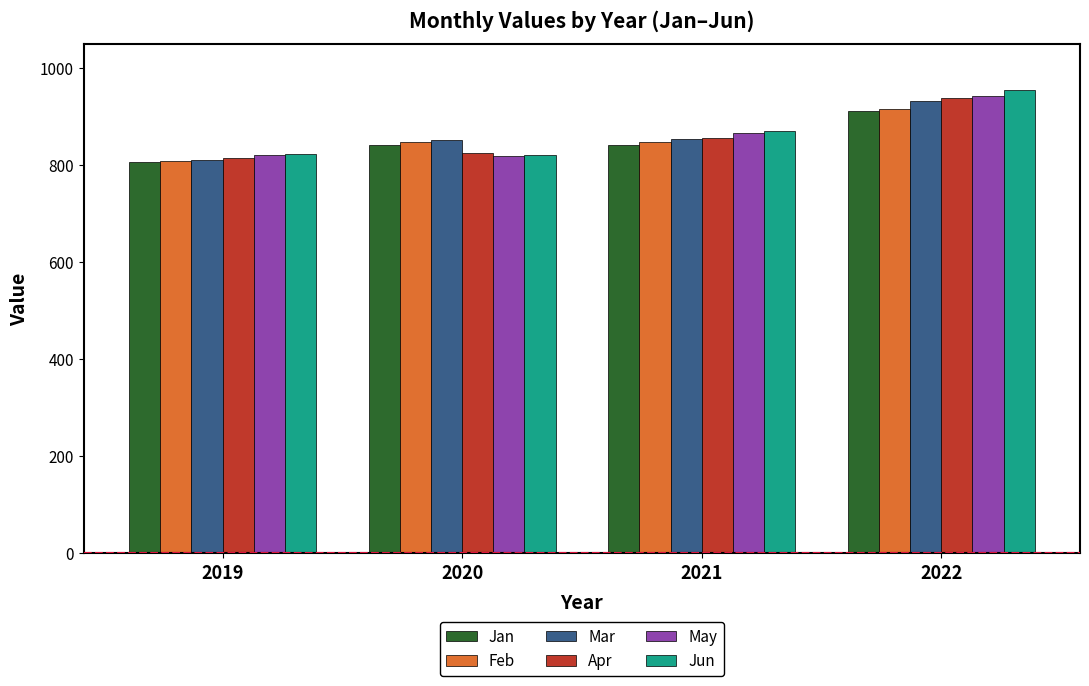

What is the difference between the maximum and minimum values in the Feb series?

108.7